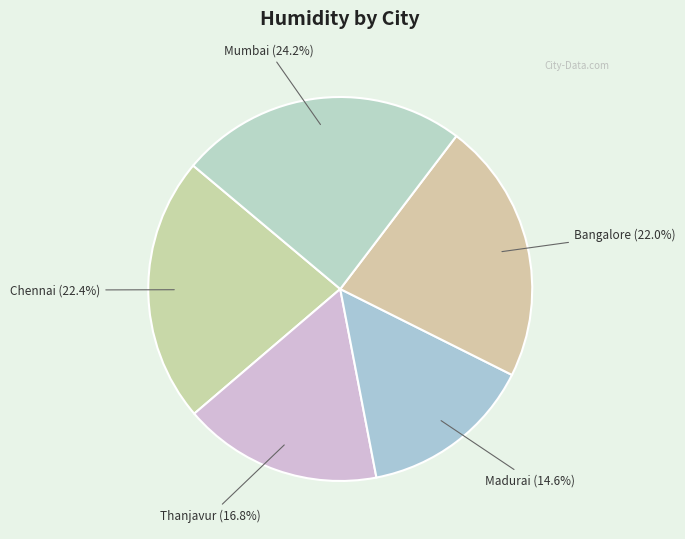

Which has a higher value, Madurai or Chennai?

Chennai